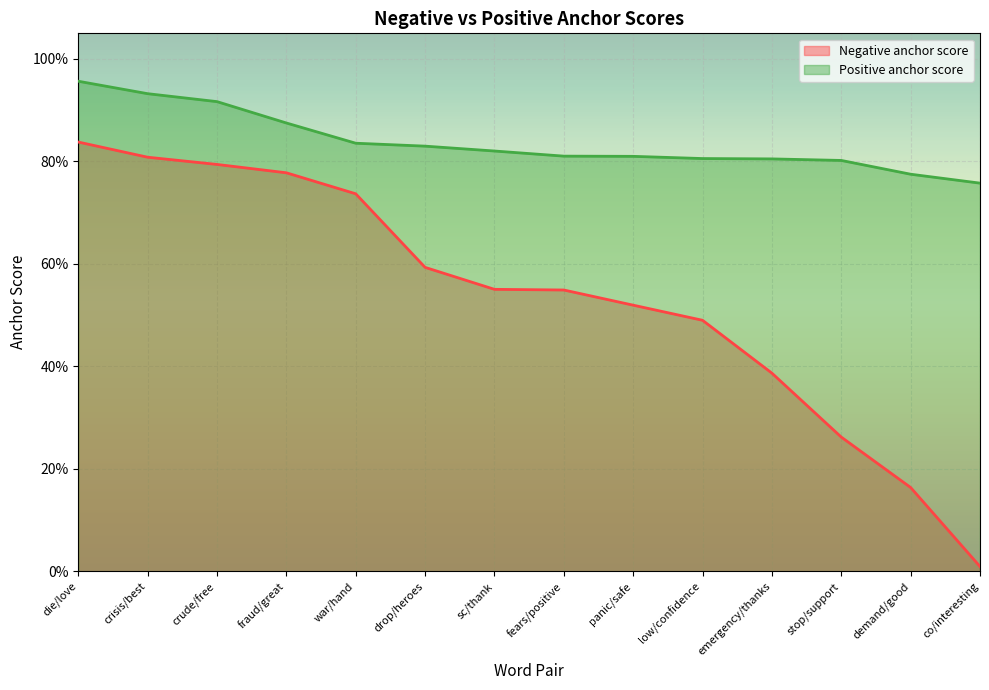

Reading left to right, extract all data points from this chart.

Negative anchor score: 0.8	0.8	0.8	0.8	0.7	0.6	0.6	0.5	0.5	0.5	0.4	0.3	0.2	0.0
Positive anchor score: 1.0	0.9	0.9	0.9	0.8	0.8	0.8	0.8	0.8	0.8	0.8	0.8	0.8	0.8